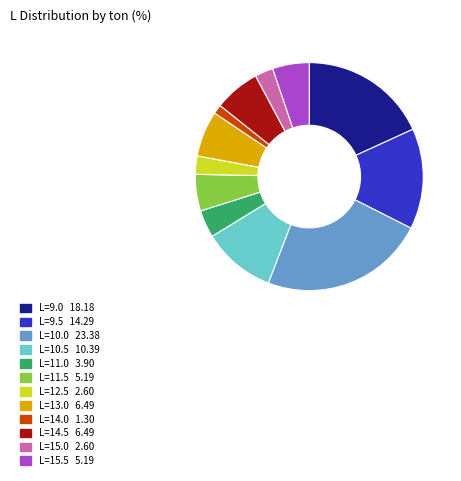

Is there any slice that represents more than half of the pie?

No